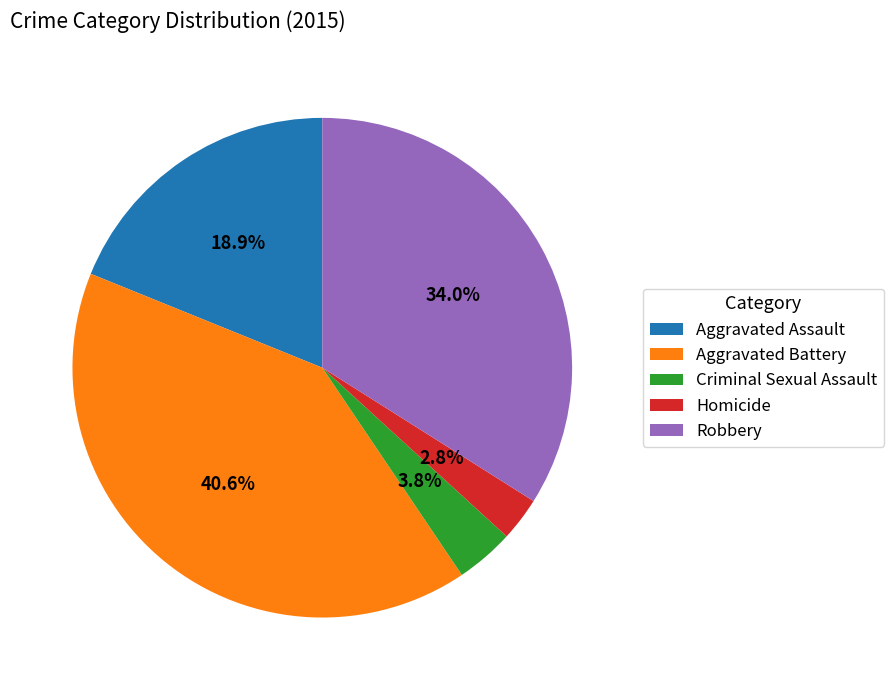

Combined, what portion of the pie is Robbery and Aggravated Assault?

52.8%